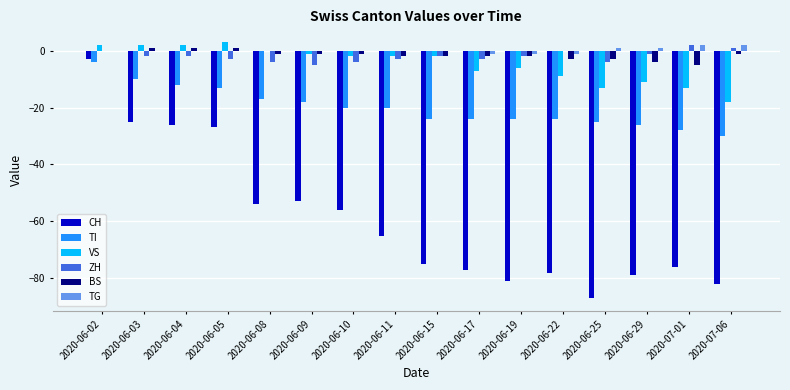

What is the maximum value shown in the chart?

3